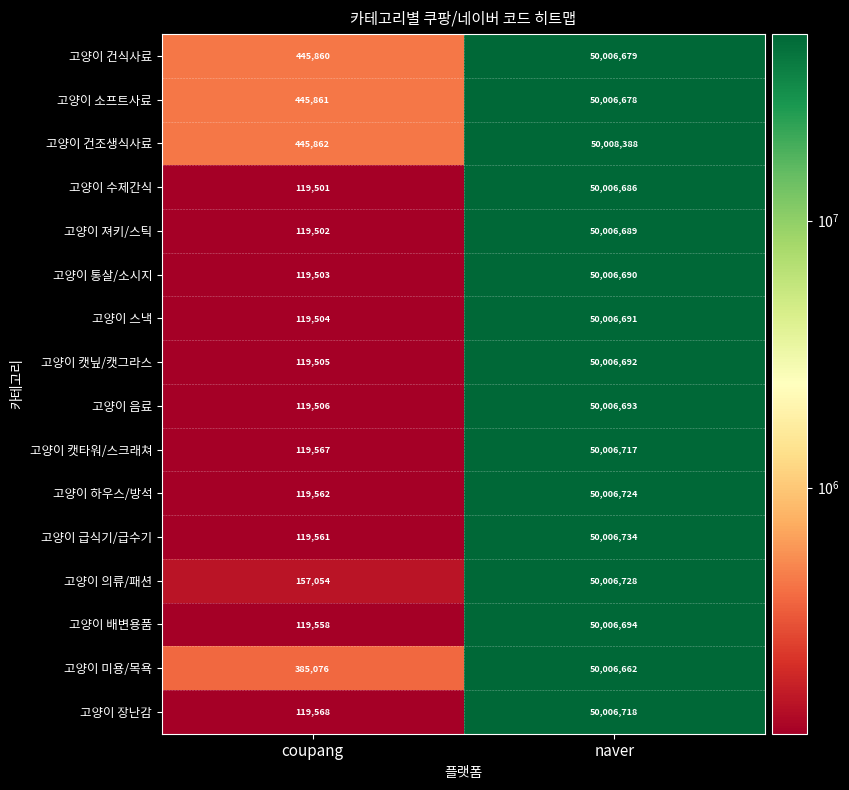

Which label corresponds to the smallest value in the chart?

coupang